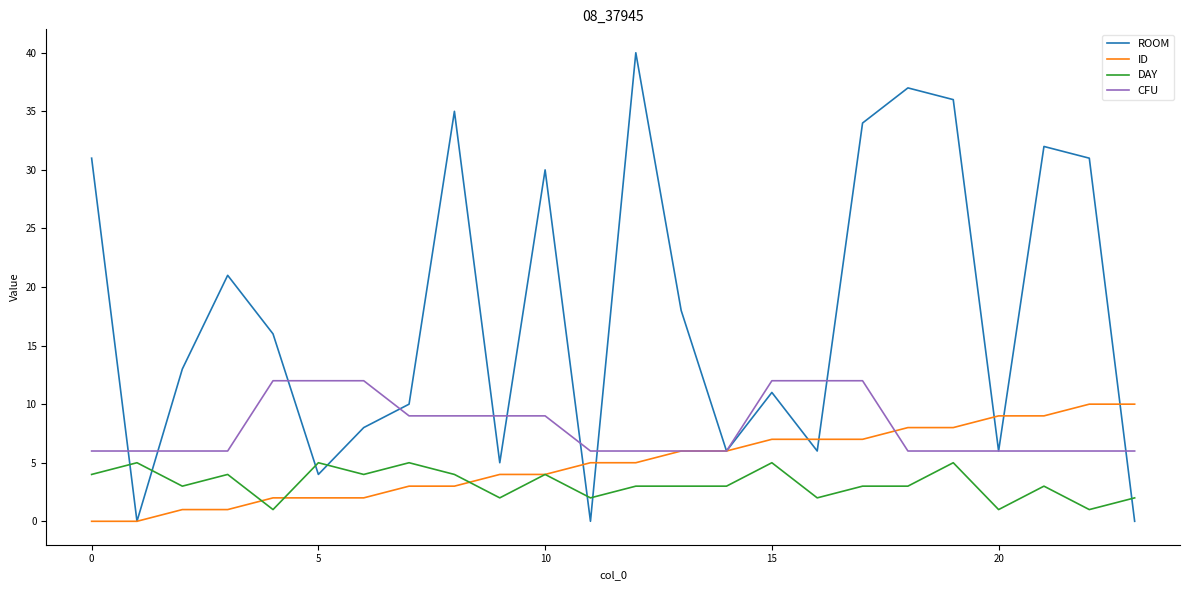

Which series has the largest total across all categories?

ROOM